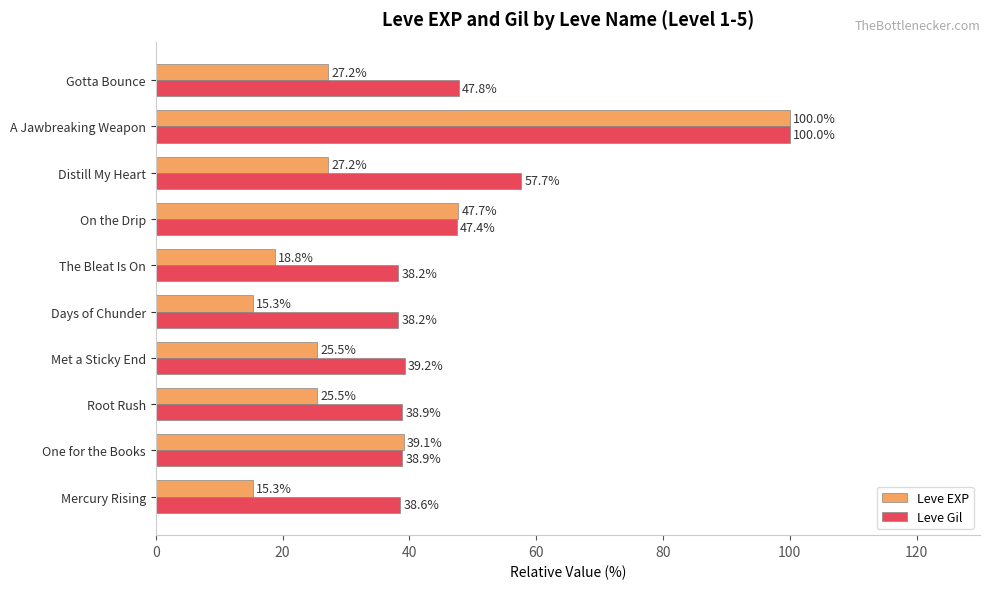

The Leve Gil series shows 60.9 at Met a Sticky End. True or false?

False